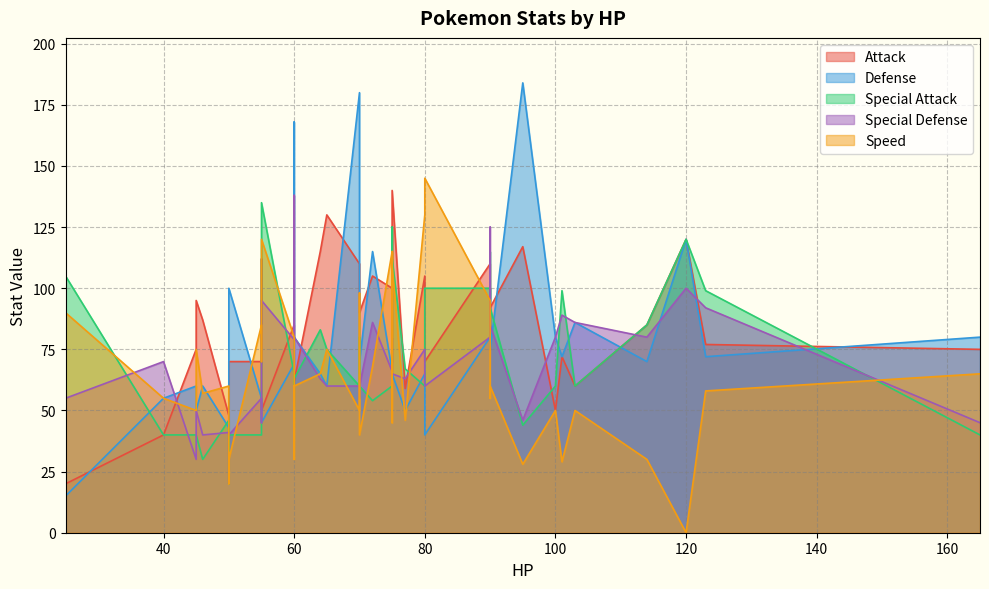

What is the label of the 21st point from the right?

75